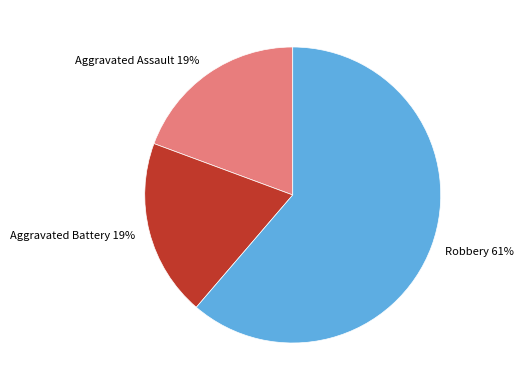

Which category accounts for the majority?

Robbery 61%